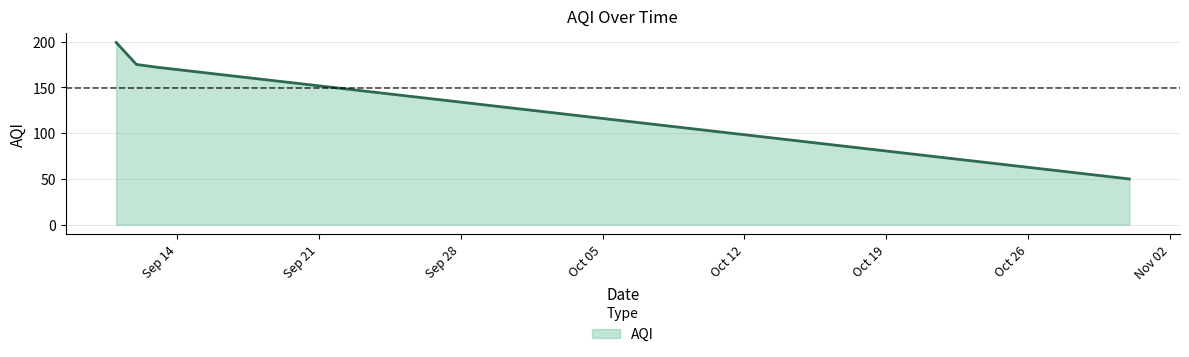

True or false: the data has more than 1 interior local peaks.

False